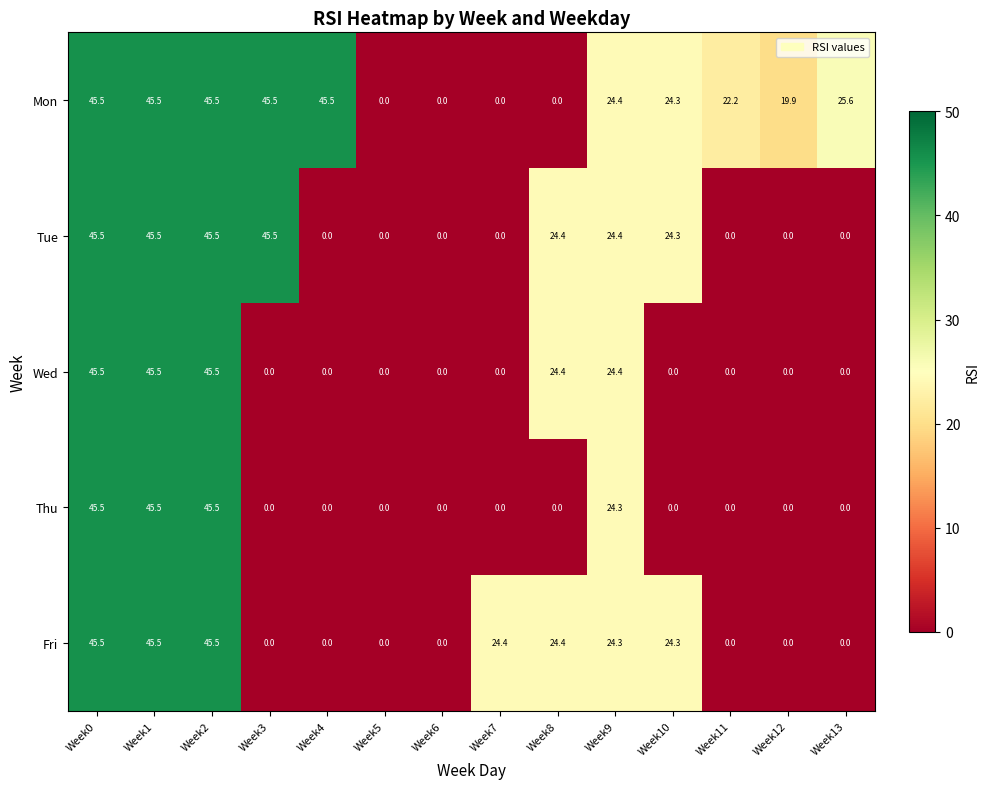

True or false: Thu has a value of 27.1 at Week12.

False